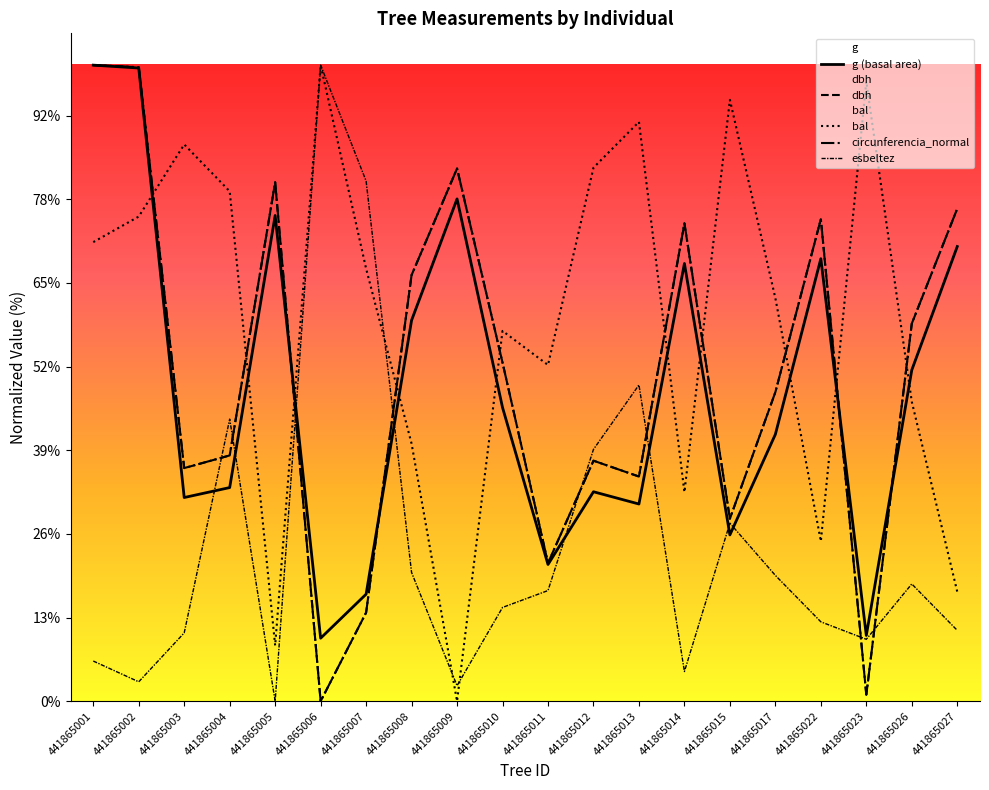

How many categories are shown in the chart?

20